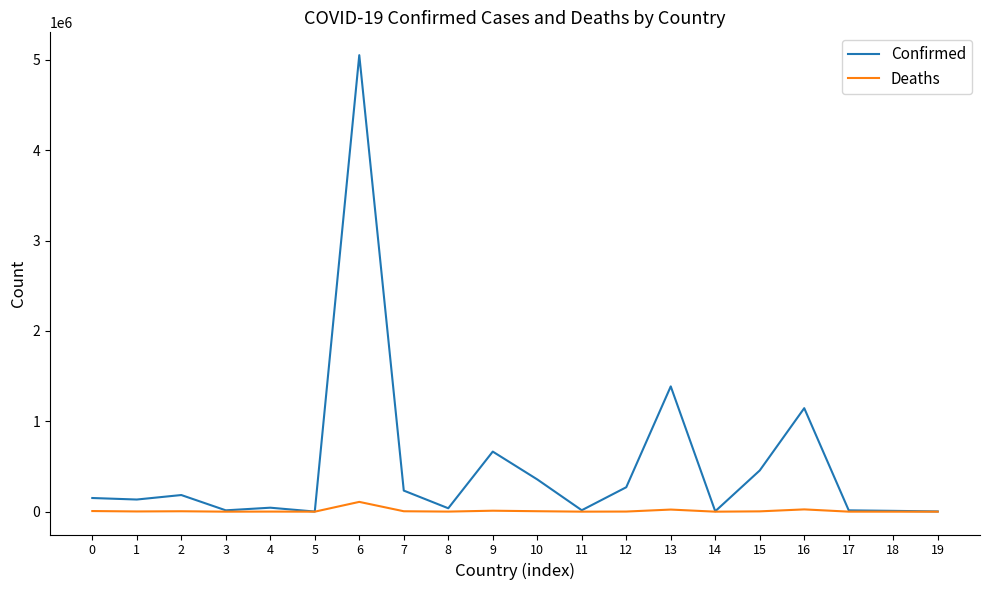

At how many categories does at least one series exceed 2017742?

1